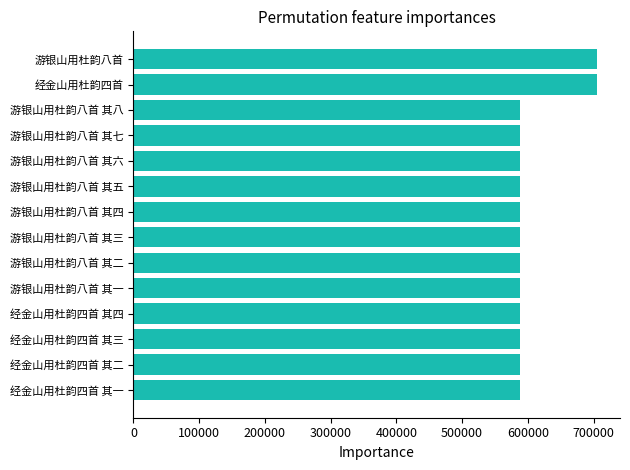

True or false: the data shows 955327 at 游银山用杜韵八首 其三.

False